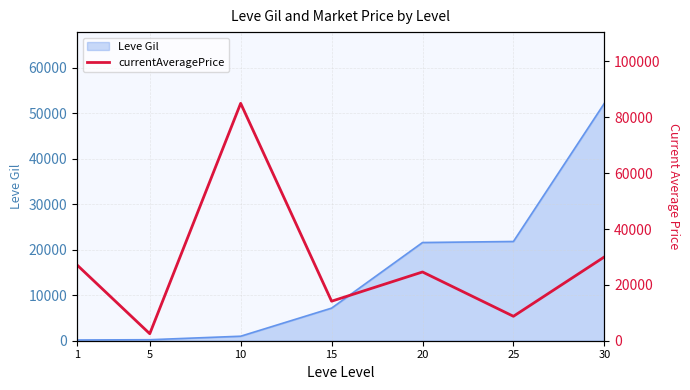

Reading left to right, list all the values displayed in this chart.

27128	2507	84999	14149	24614	8750	29999